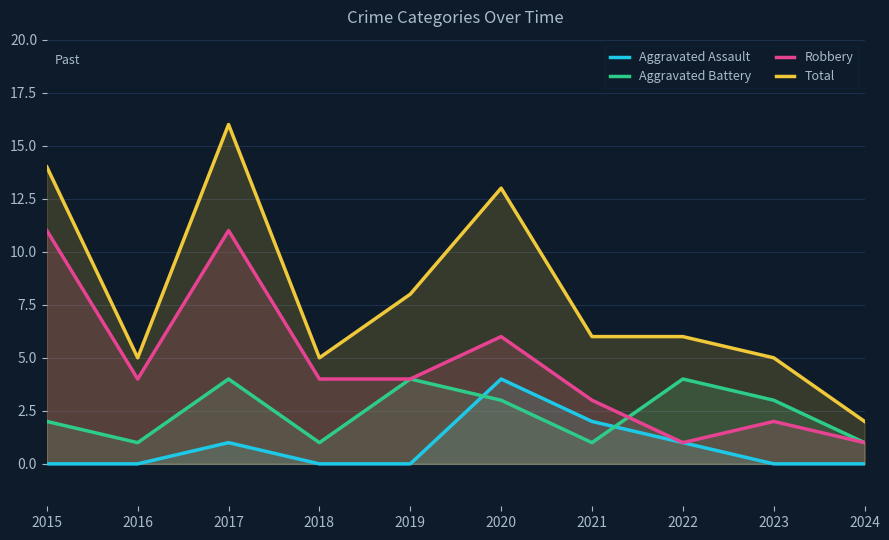

At 2016, list the series in order from largest to smallest.

Total, Robbery, Aggravated Battery, Aggravated Assault